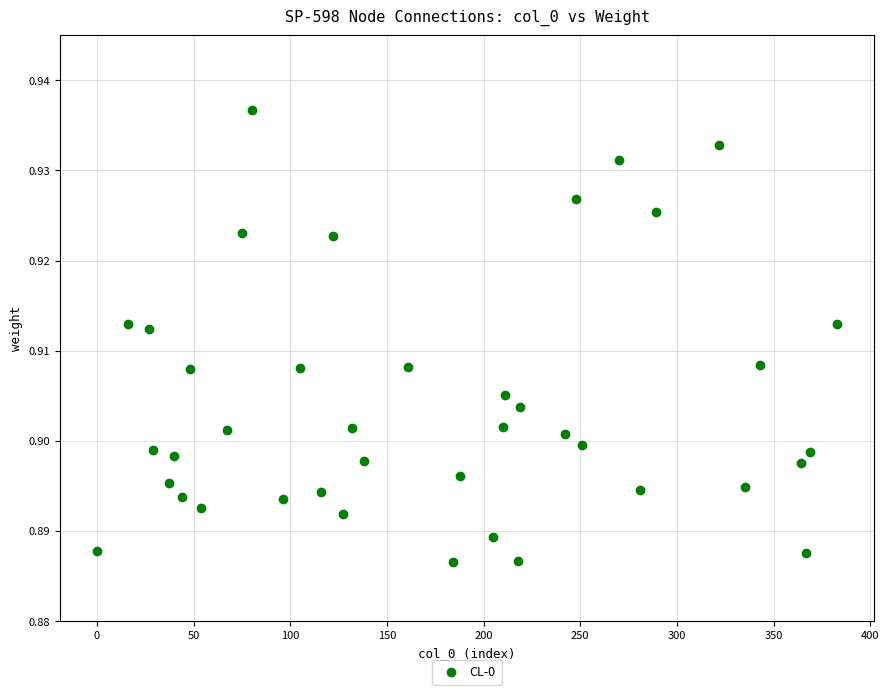

What is the range of X values (max minus min)?

383.0